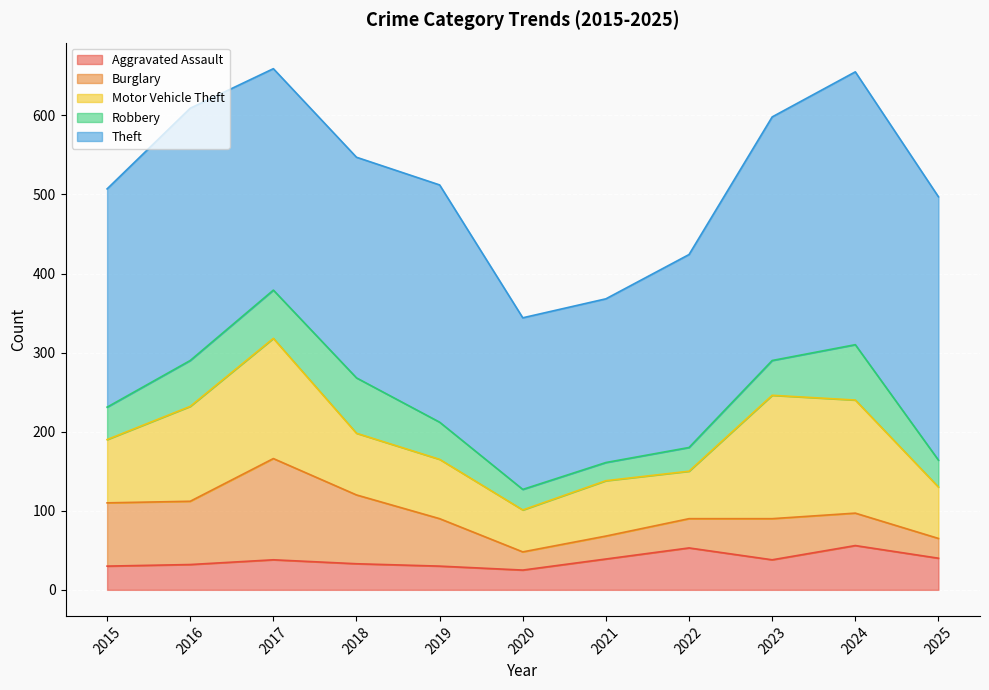

Which has a higher value, 2018 or 2025?

2025